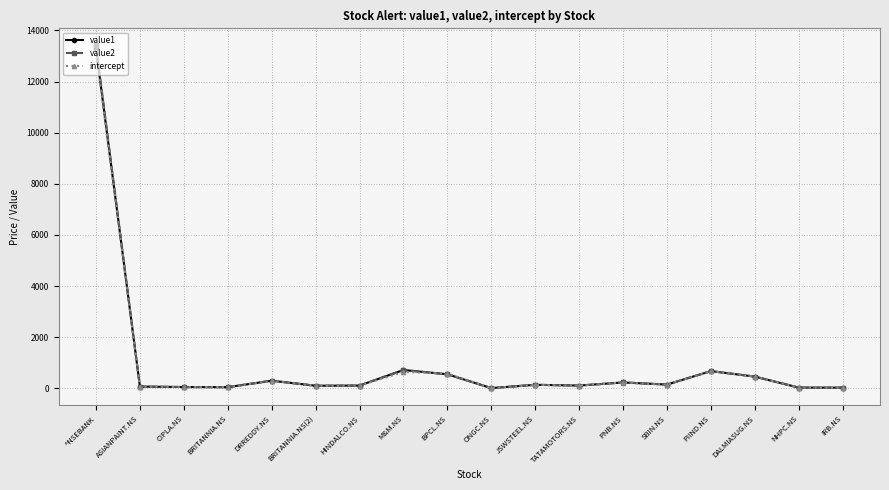

What is the approximate value of intercept at M&M.NS?

639.3